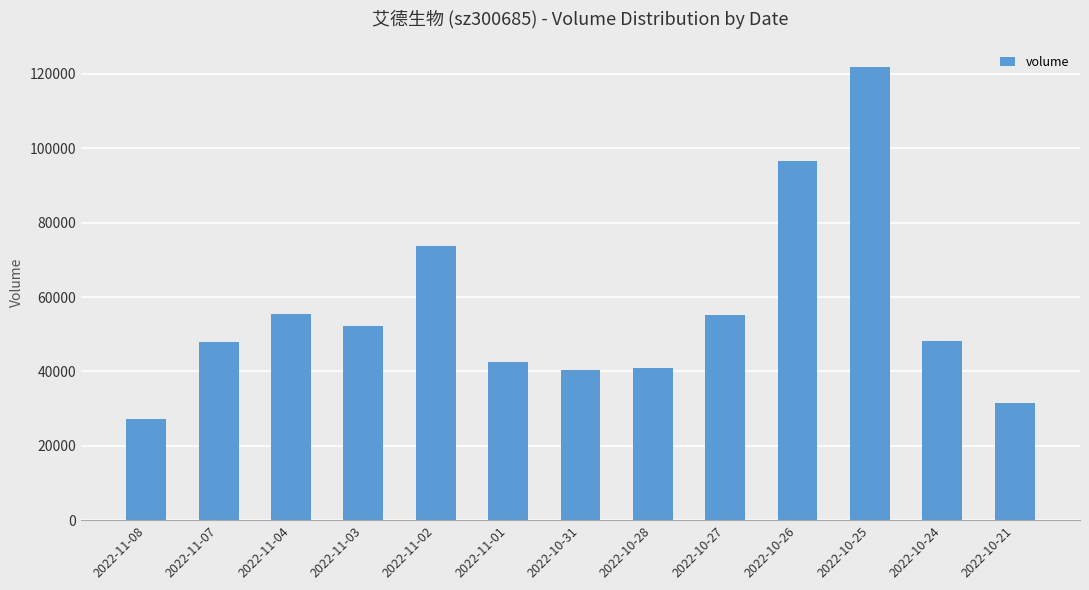

What is the difference between the maximum and second lowest values?

90260